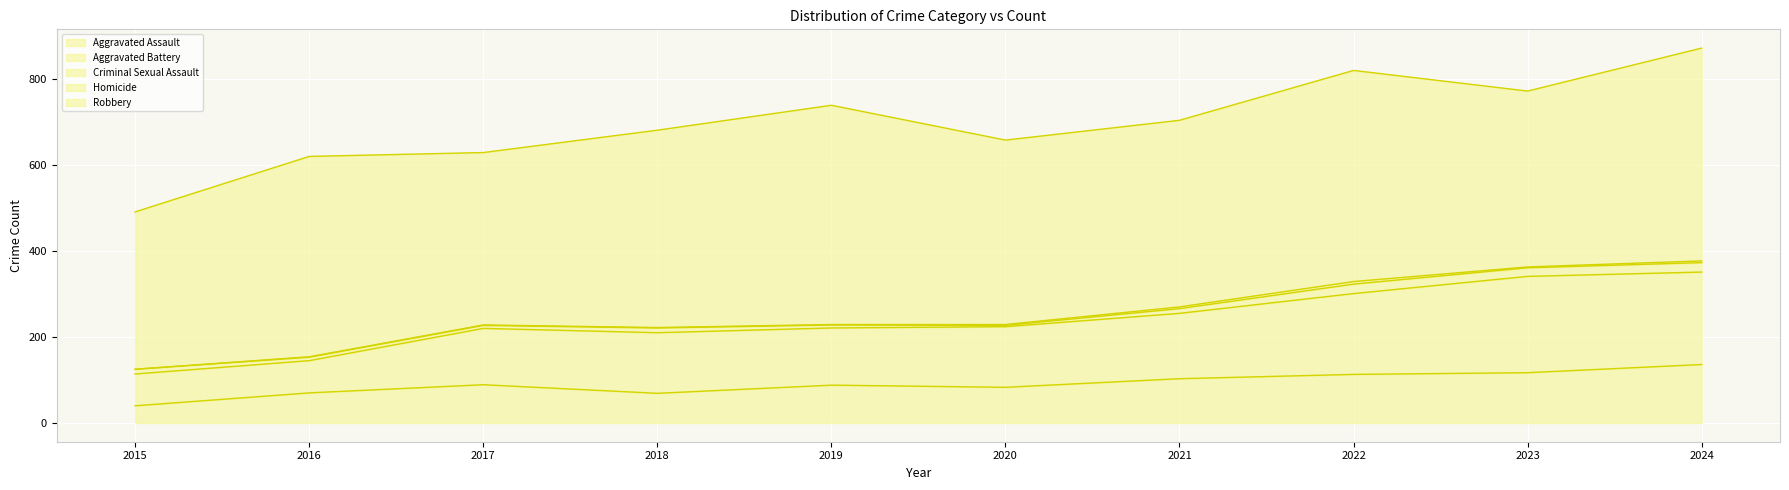

Rank the series by their maximum value, from highest to lowest.

Robbery, Aggravated Battery, Aggravated Assault, Criminal Sexual Assault, Homicide